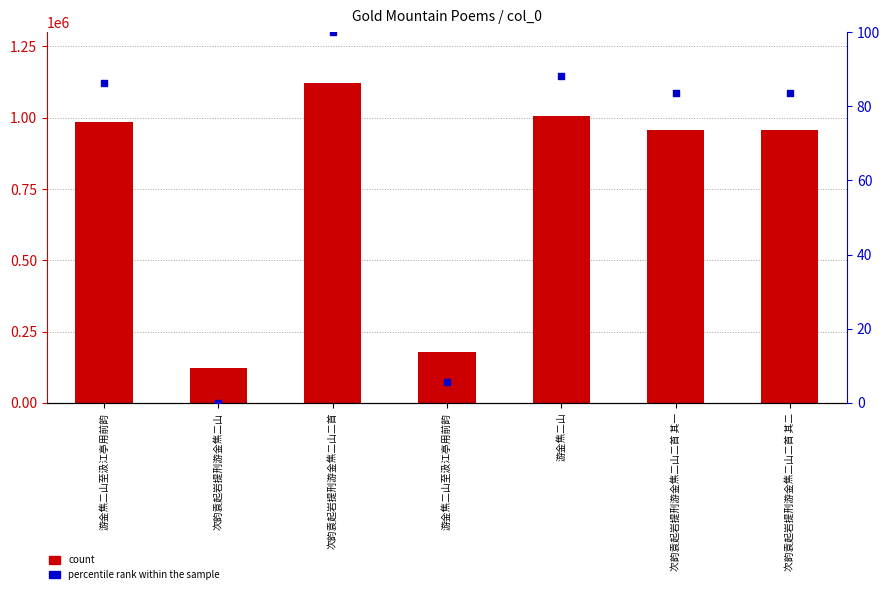

At which category is the sum across all series the highest?

次韵袁起岩提刑游金焦二山二首